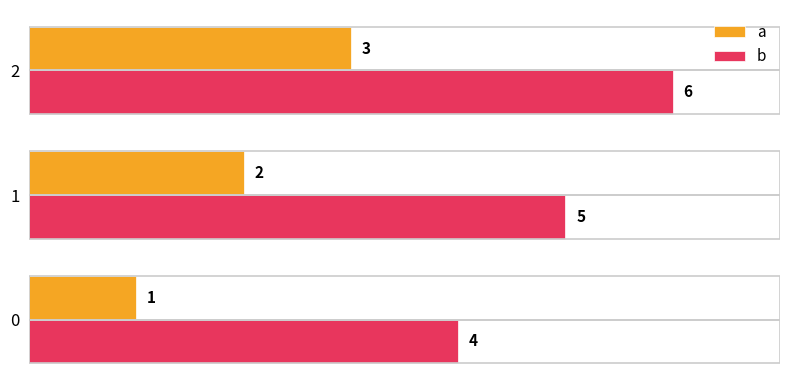

At which category does the chart reach its peak across all series?

2